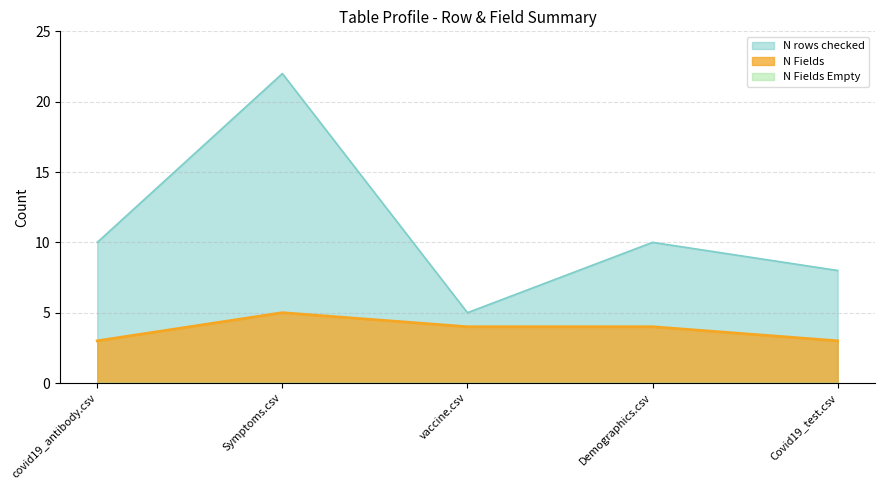

Between Demographics.csv and Covid19_test.csv, which series saw the biggest shift?

N rows checked